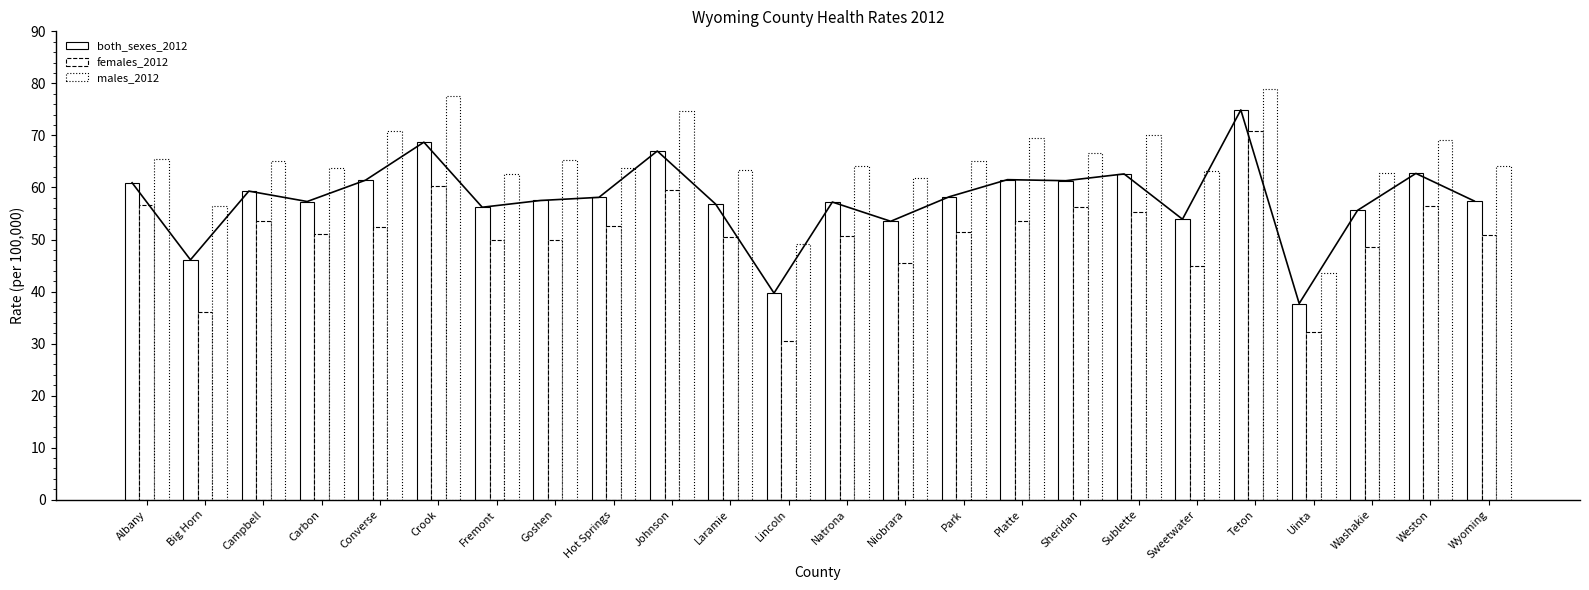

What is the difference between the males_2012 values at Laramie and Niobrara?

1.5